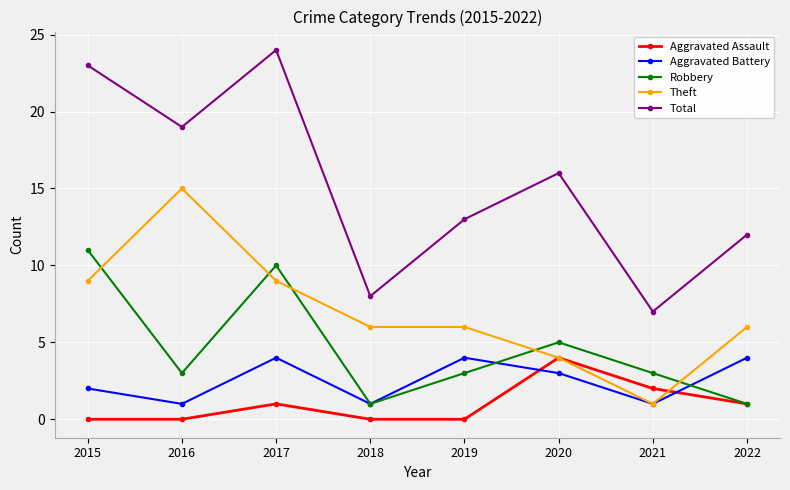

How many interior local valleys does the Total series have?

3